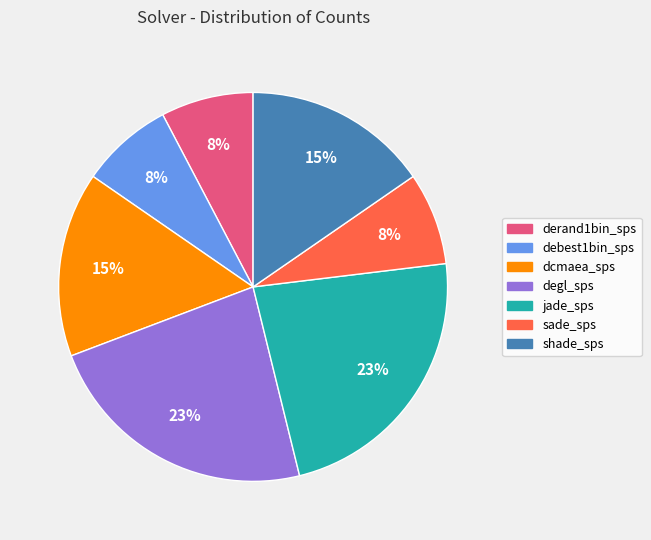

The dcmaea_sps slice represents 15% of the pie. True or false?

True